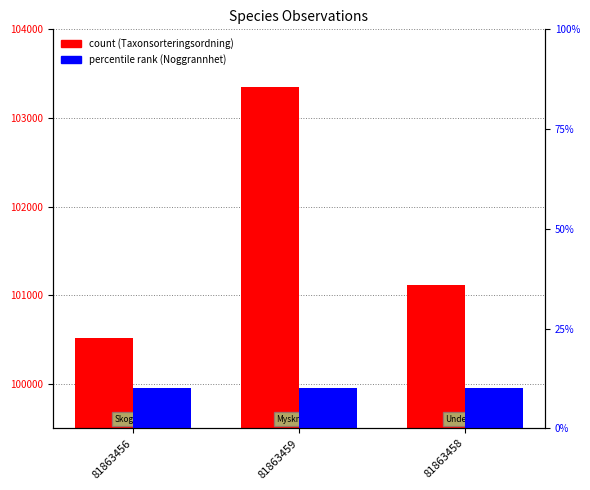

Is the value of Noggrannhet at 81863456 greater than the value of Taxonsorteringsordning at 81863459?

No